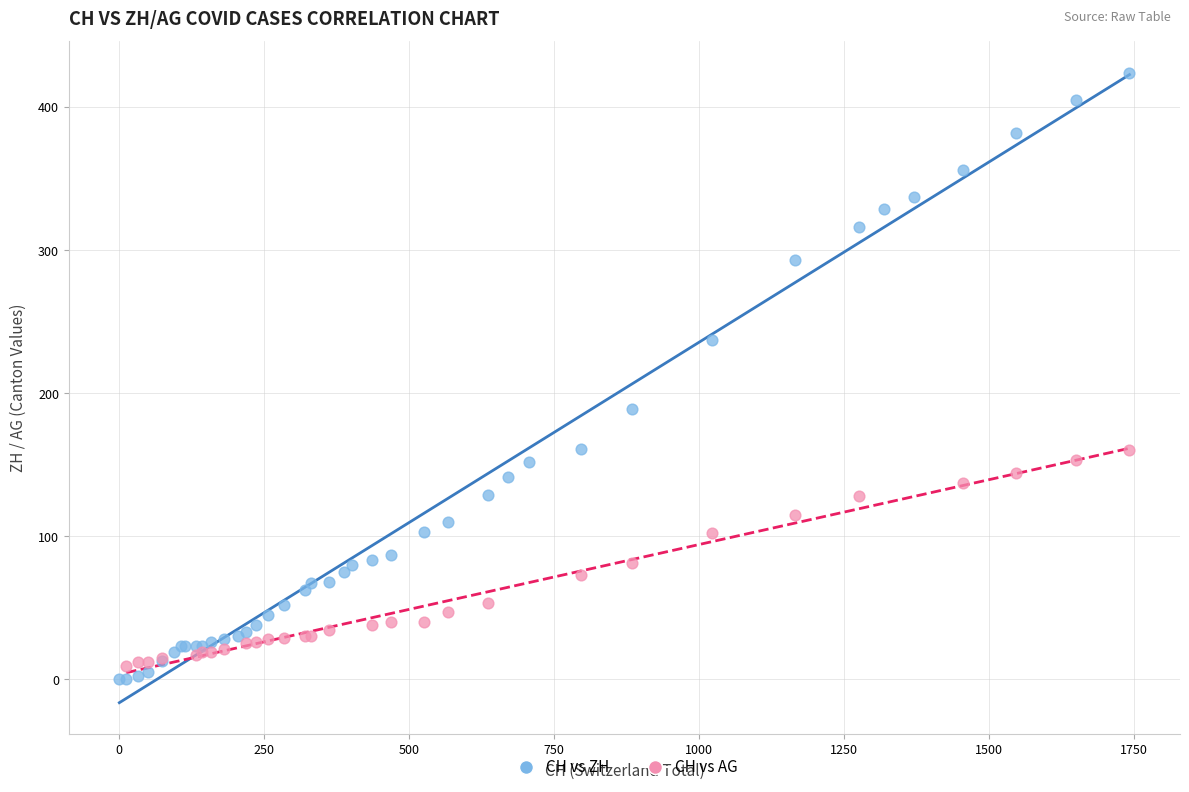

Which series contains the highest Y value?

CH vs ZH